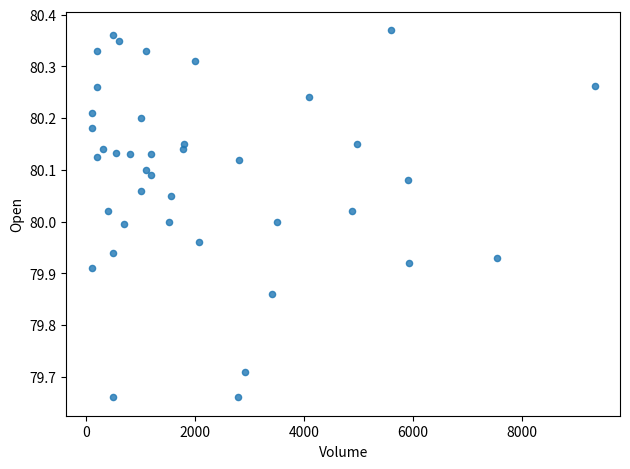

What is the range of Y values (max minus min)?

0.7